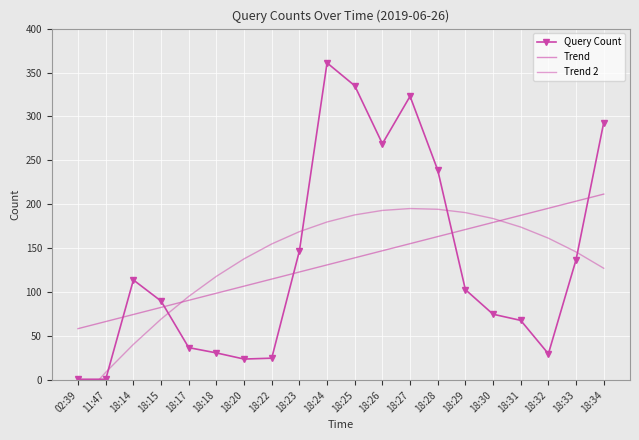

Which series has the largest total across all categories?

Trend 2